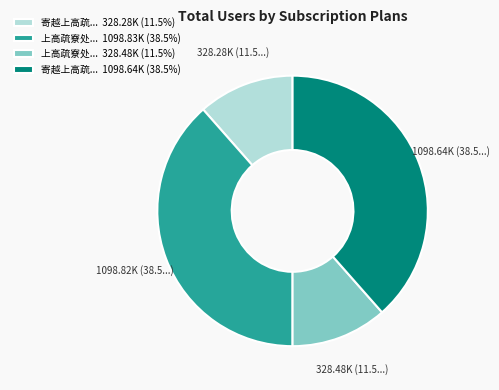

Combined, do 上高疏寮处... 1098.83K (38.5%) and 寄越上高疏... 1098.64K (38.5%) account for over 50%?

Yes